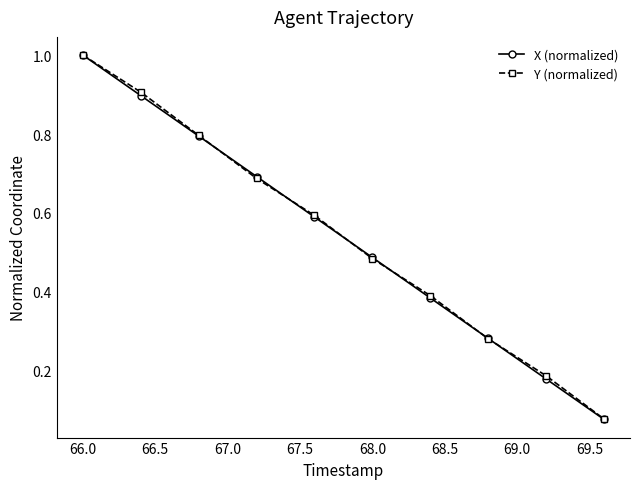

What are all the series names shown in the legend?

X (normalized), Y (normalized)